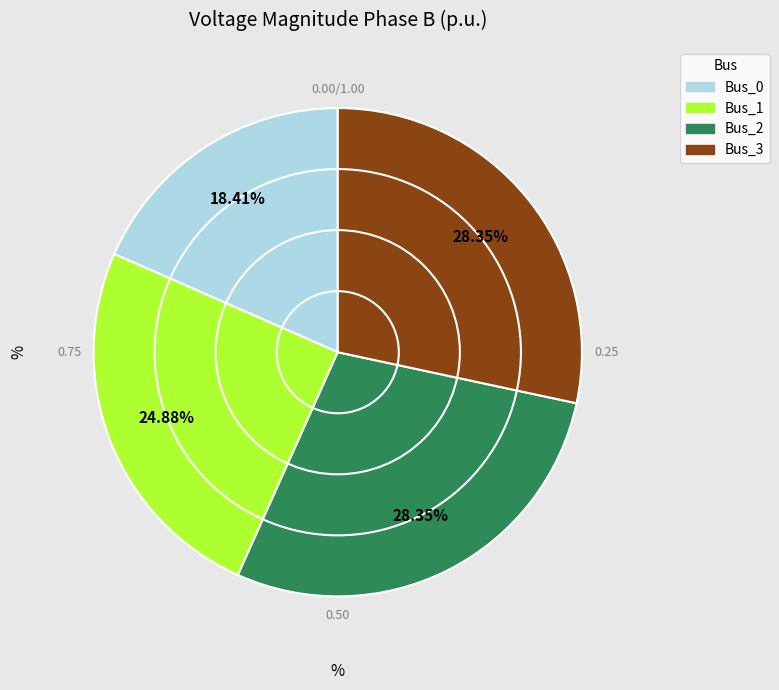

Is there a majority slice in this chart?

No